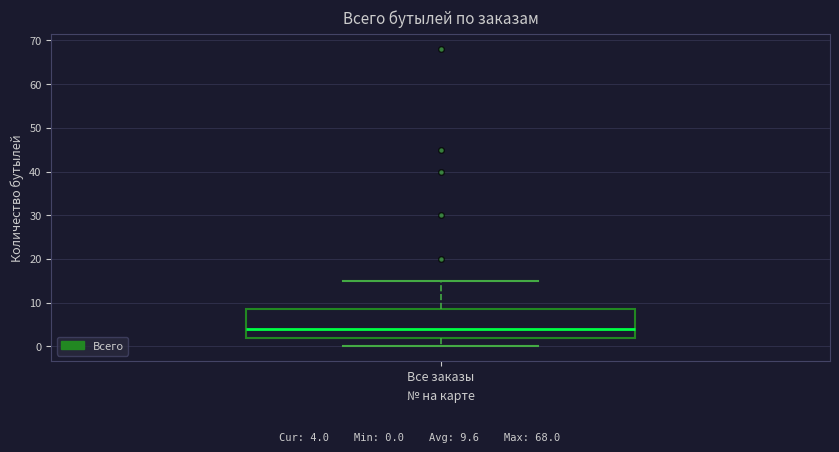

Read this box plot against the y-axis: the position of the median line, the range covered by the box, and the ends of both whiskers. The values are not printed on the chart, so give them approximately, as read against the axis.

median 4, box 2 to 9, whiskers 0 to 15